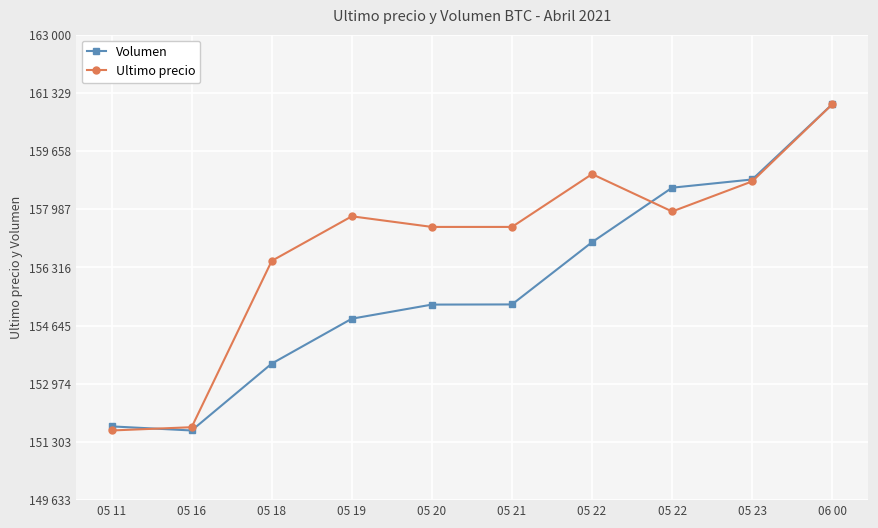

Is this an area chart (filled region under the line)?

No